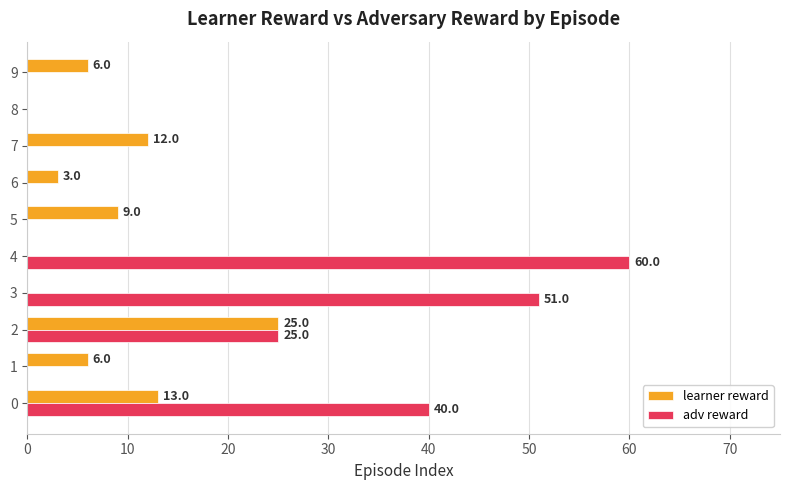

What is the greatest value displayed?

60